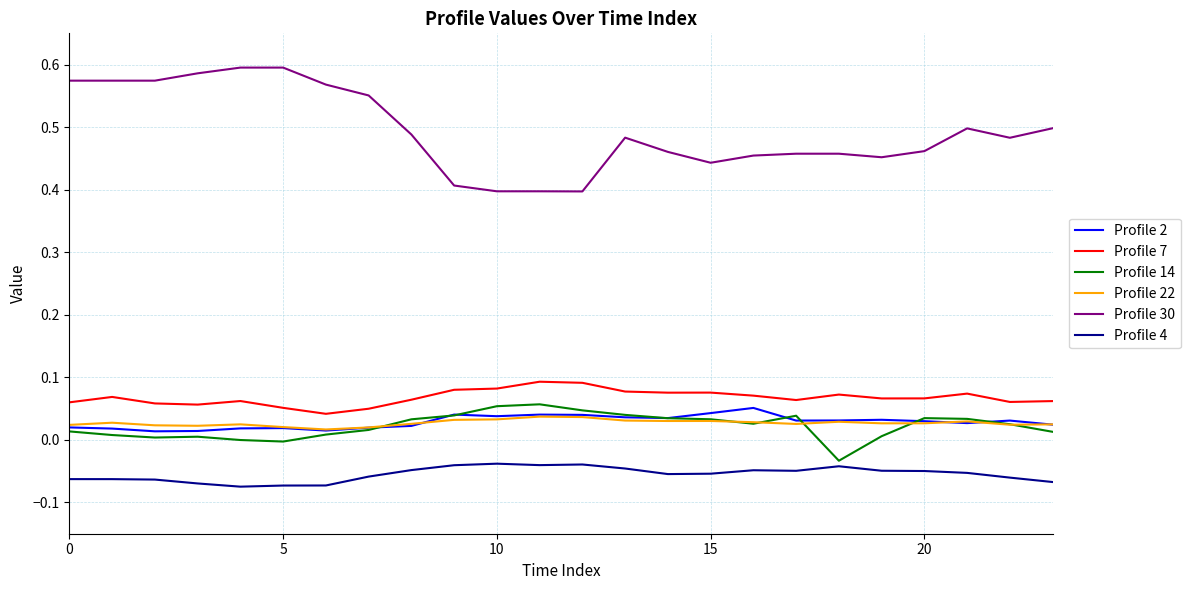

Which series has the widest spread of values?

Profile 30